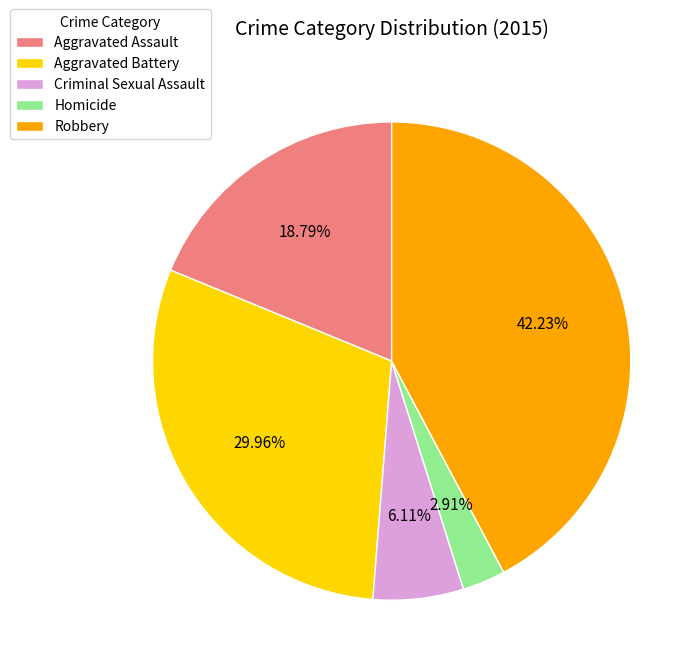

To the nearest percent, what is the difference between the Homicide and Aggravated Battery slice percentages?

27%